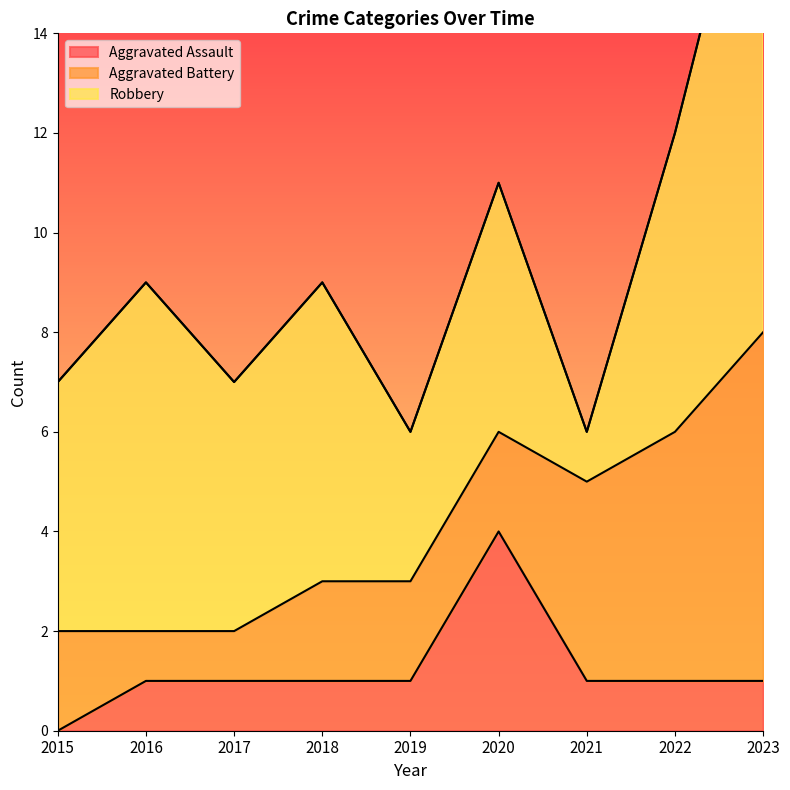

How many lines are shown in the chart?

3